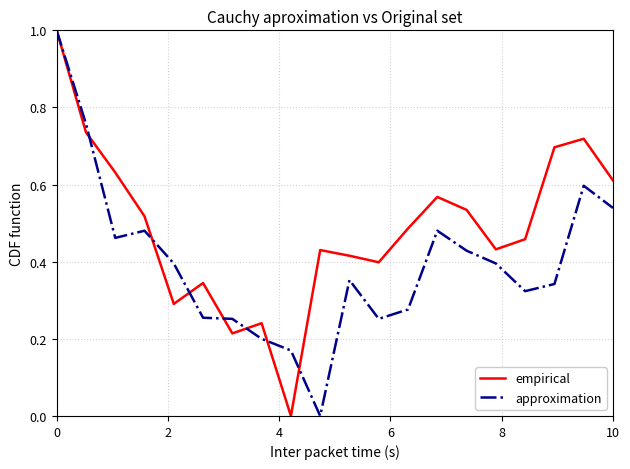

What is the maximum value for empirical?

1.0